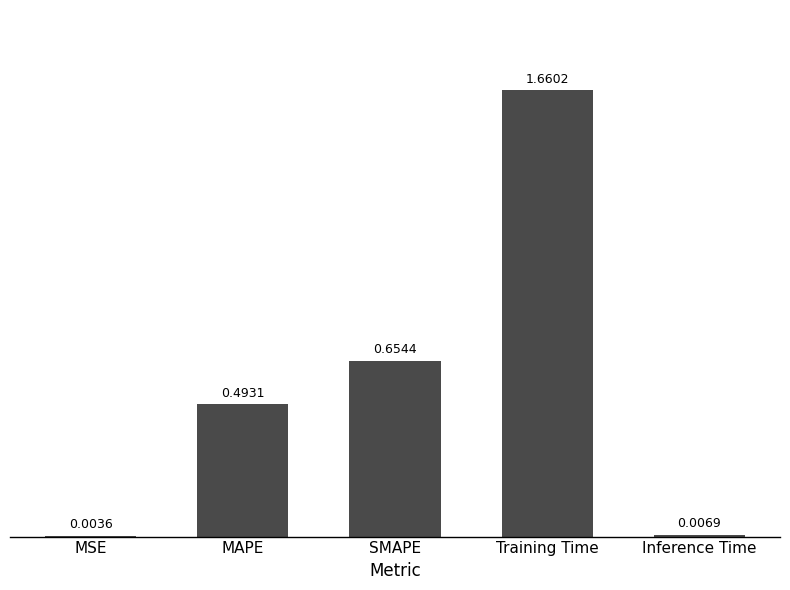

What is the sum of all values?

2.8